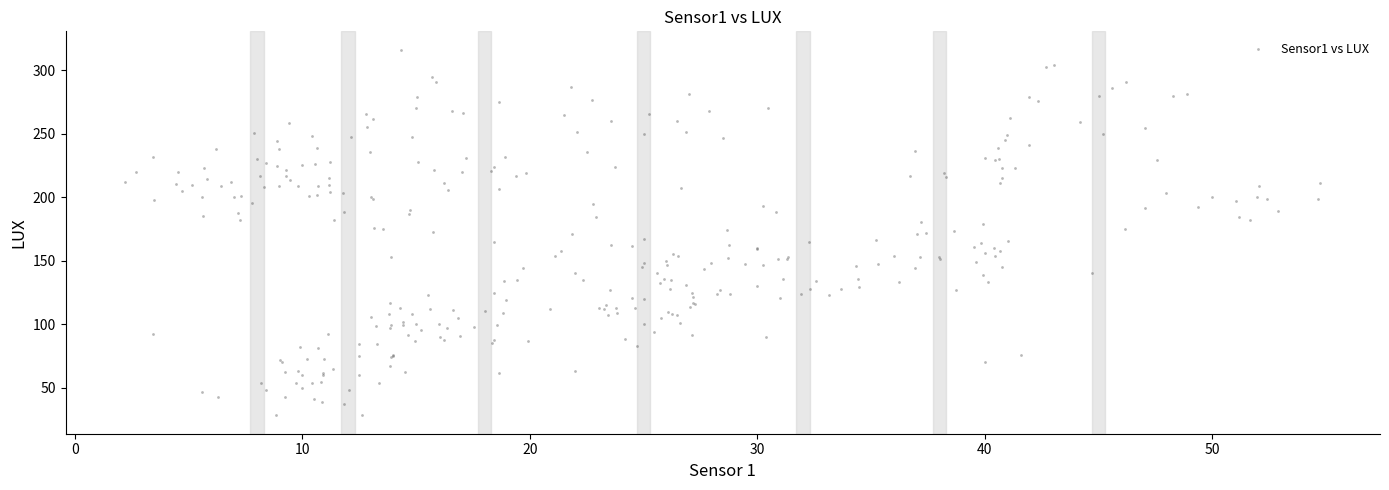

What is the range of X values (max minus min)?

52.5